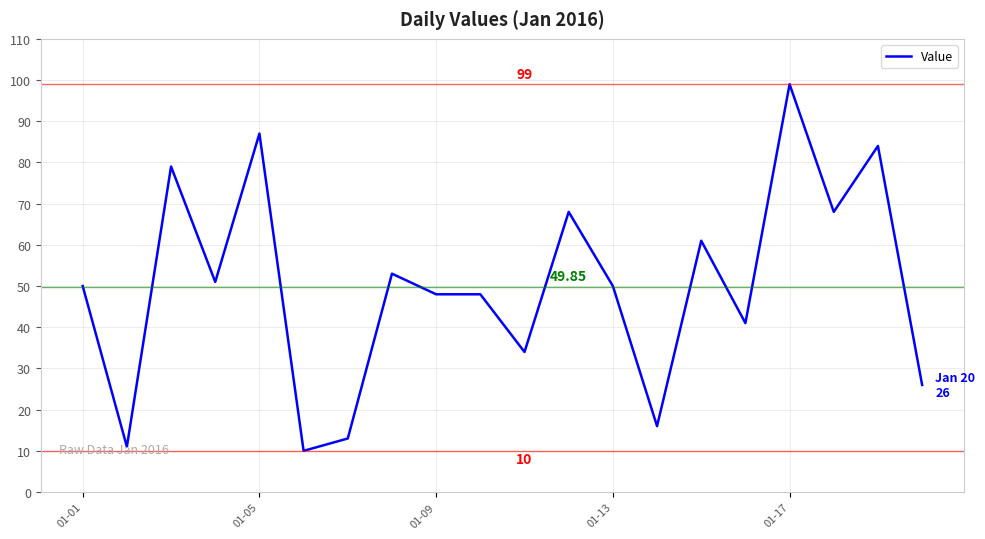

What is the difference between the maximum and minimum values?

89